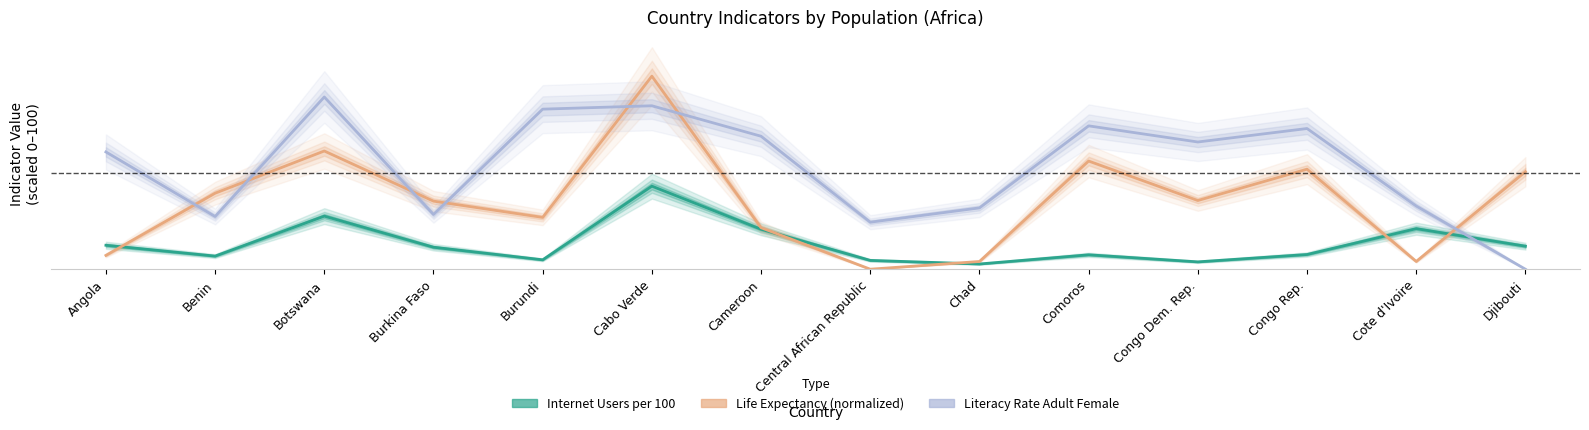

How many data points in Life Expectancy (normalized) are less than 35?

6